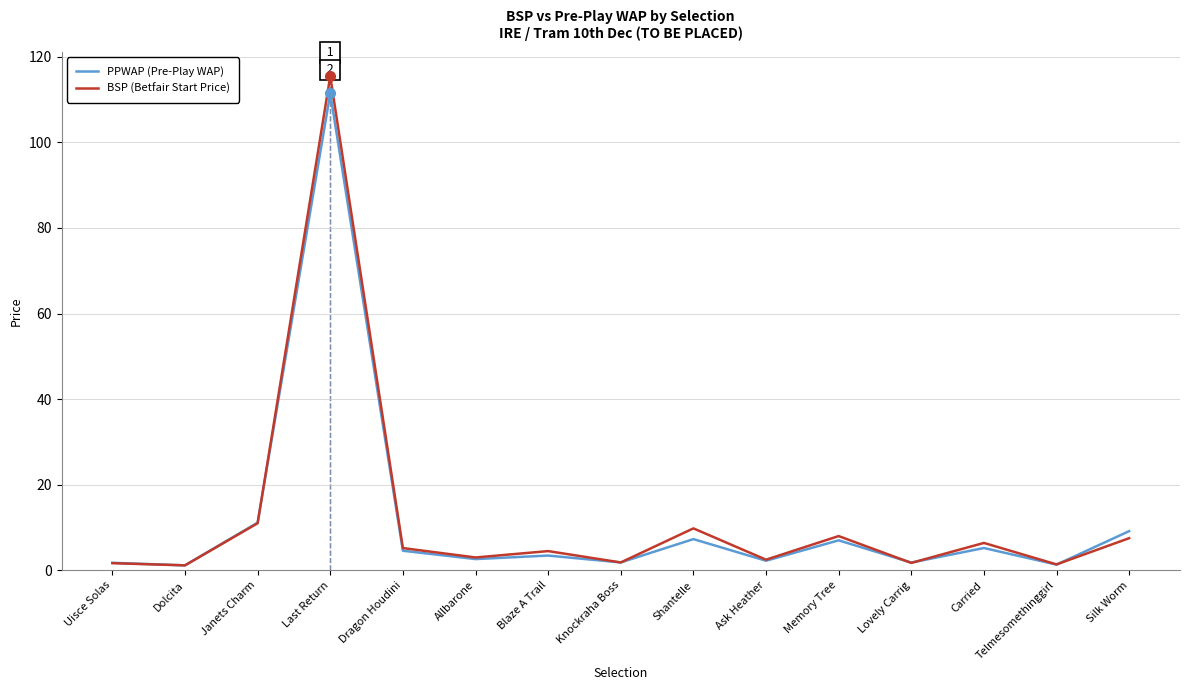

What is the maximum value shown in the chart?

115.4